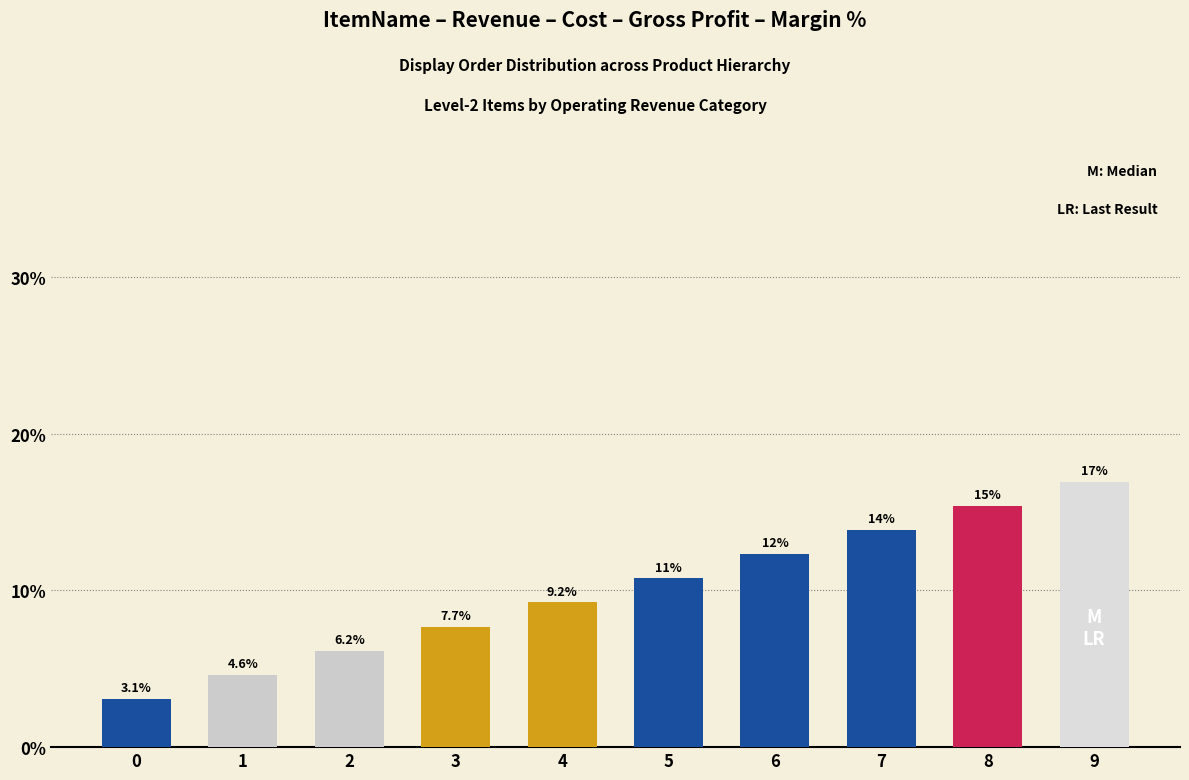

Does the chart contain any negative values?

No